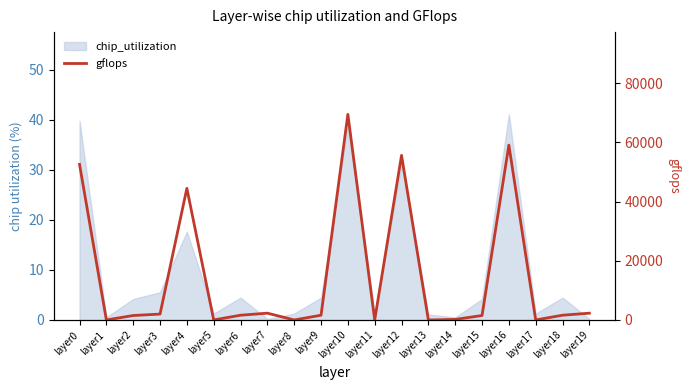

How many points are higher than both their immediate neighbors (excluding endpoints)?

5